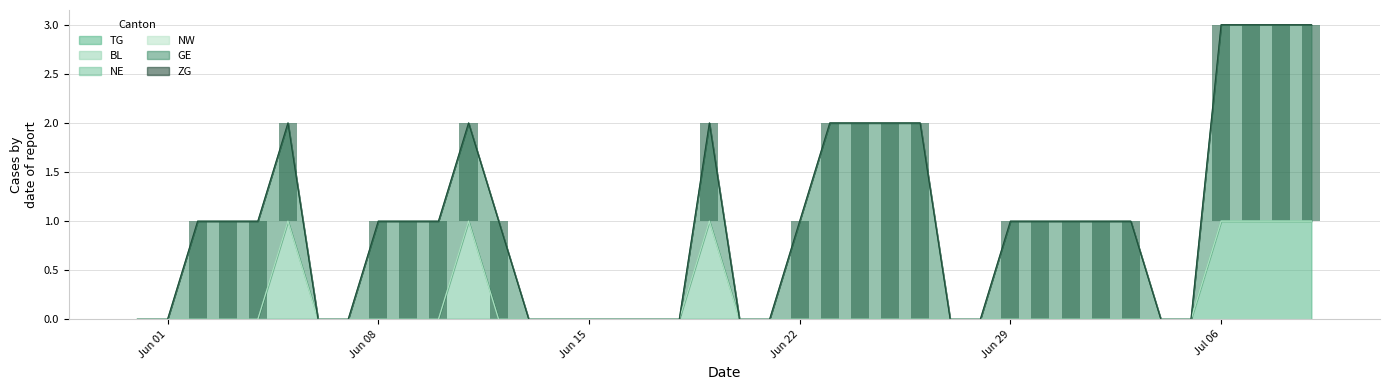

The value of TG at 32 is 0. True or false?

True